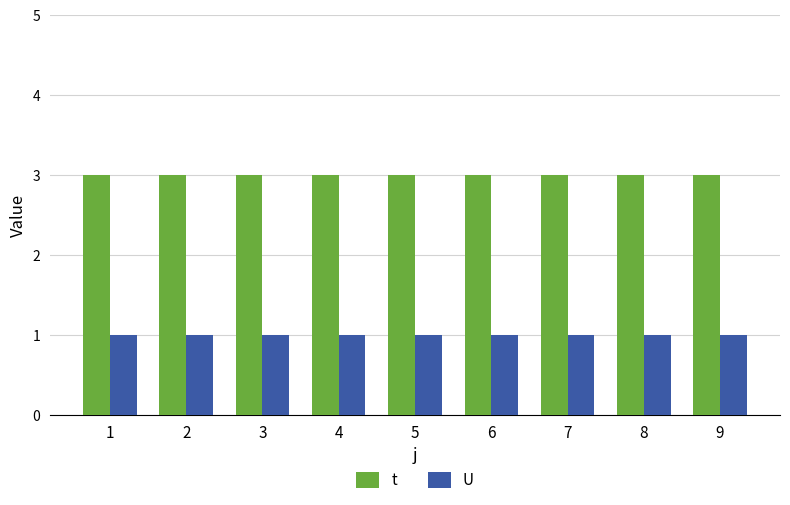

The value of t at 7 is 4. True or false?

False